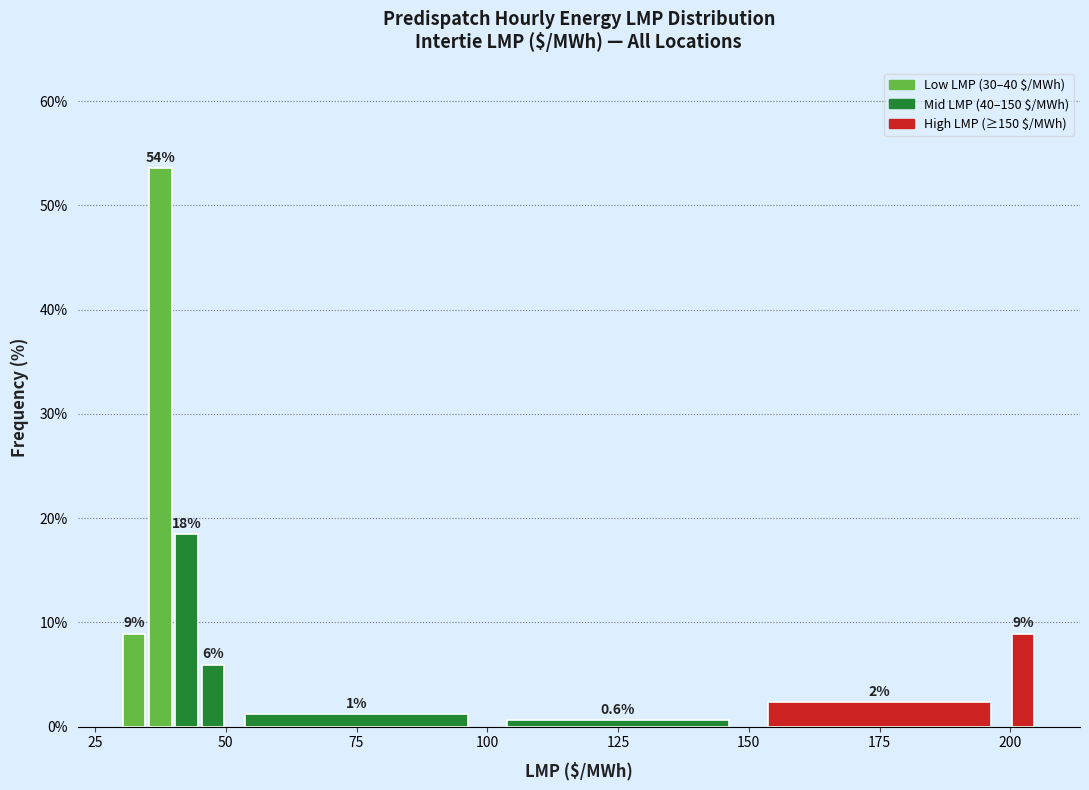

Around what value on the x-axis is the tallest bar? Give the approximate position of its centre, as read against the axis.

40